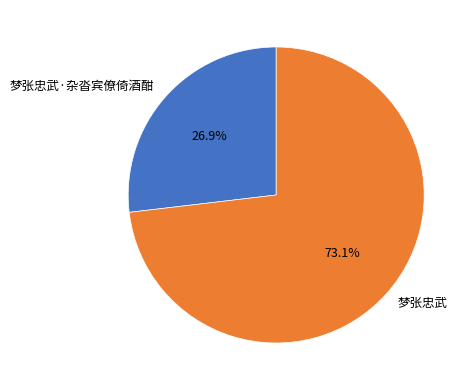

Which slice represents more than half of the pie?

梦张忠武